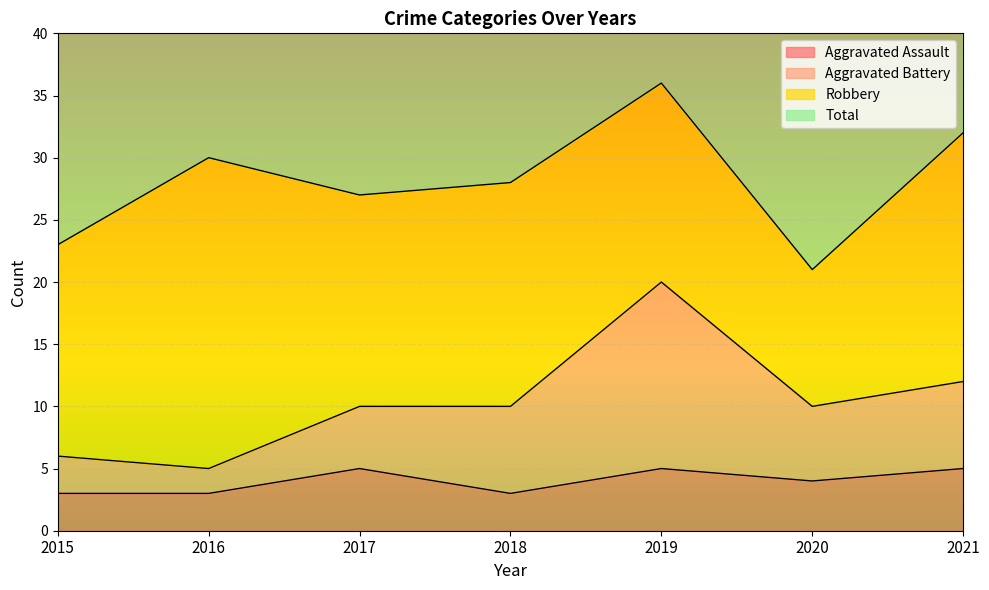

What is the value of the Total point at the 1st from the left?

46